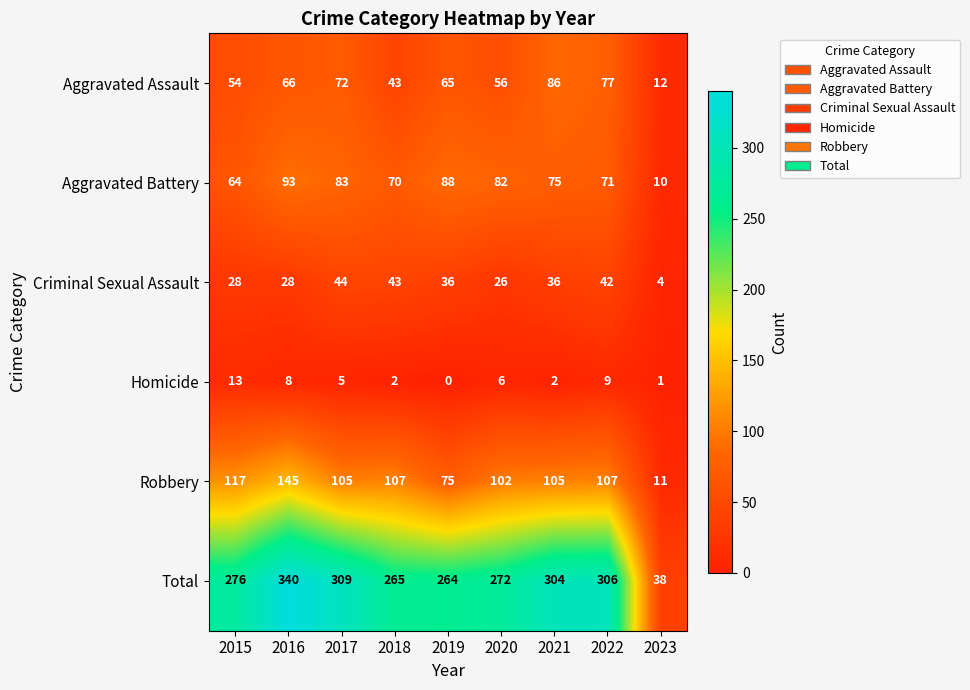

How many distinct data groups are displayed?

6